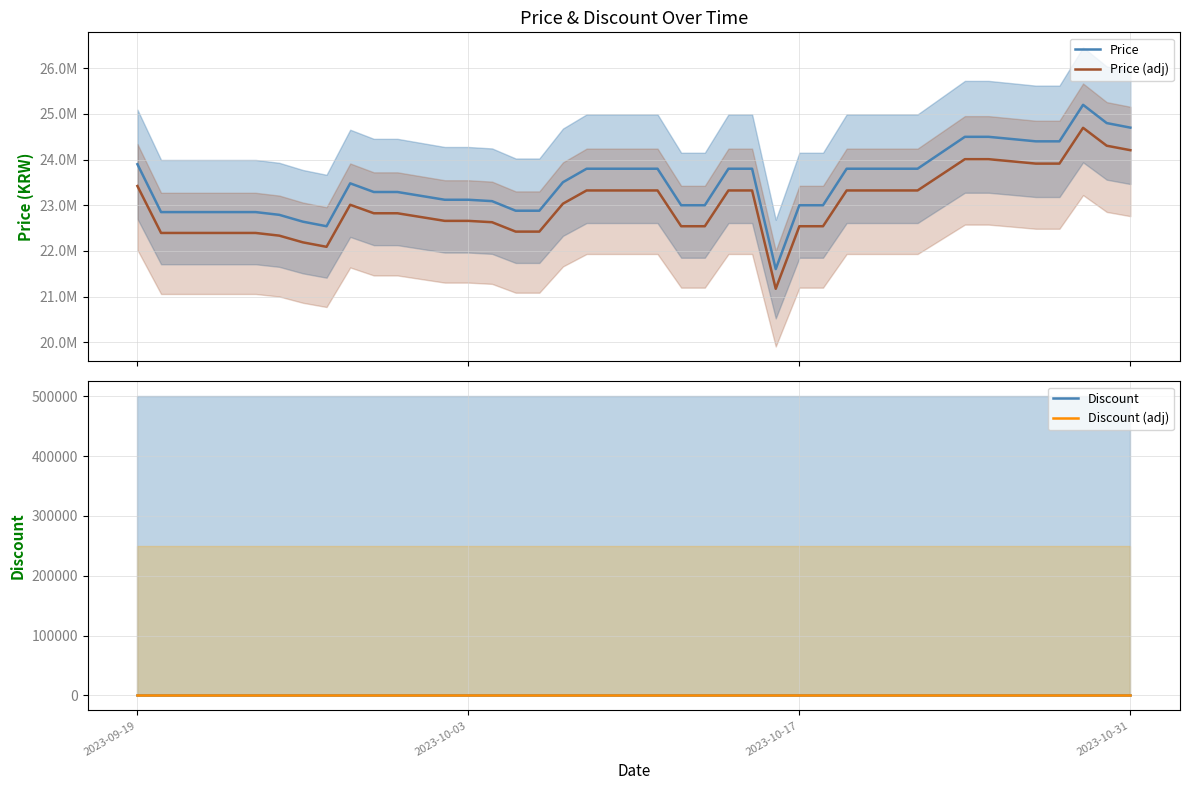

Which category has the lowest value in the Discount series?

2023-09-19